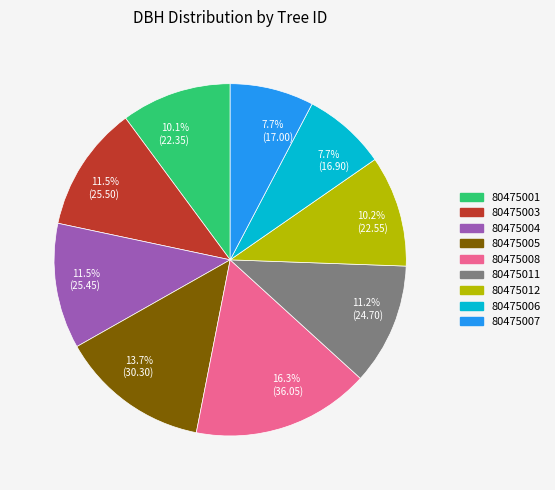

How many segments does this pie chart have?

9